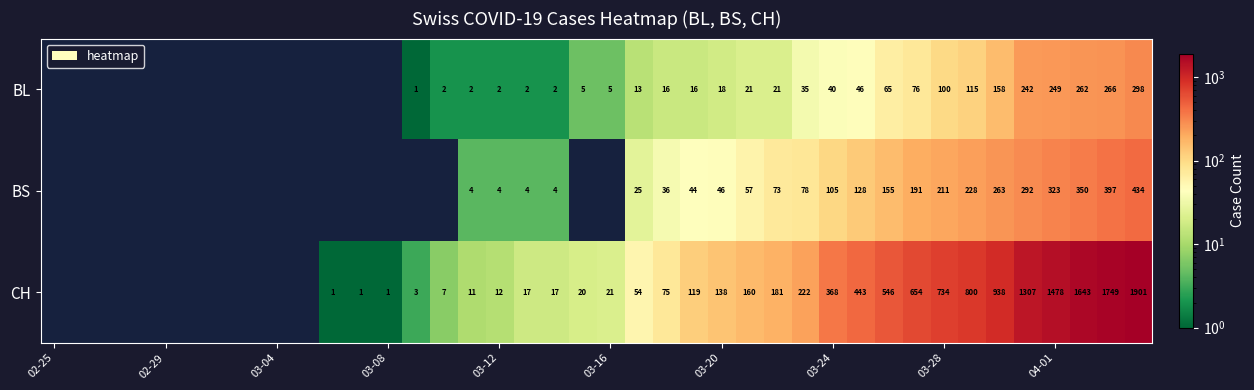

Rank the series at 03-24 from highest to lowest value.

CH, BS, BL